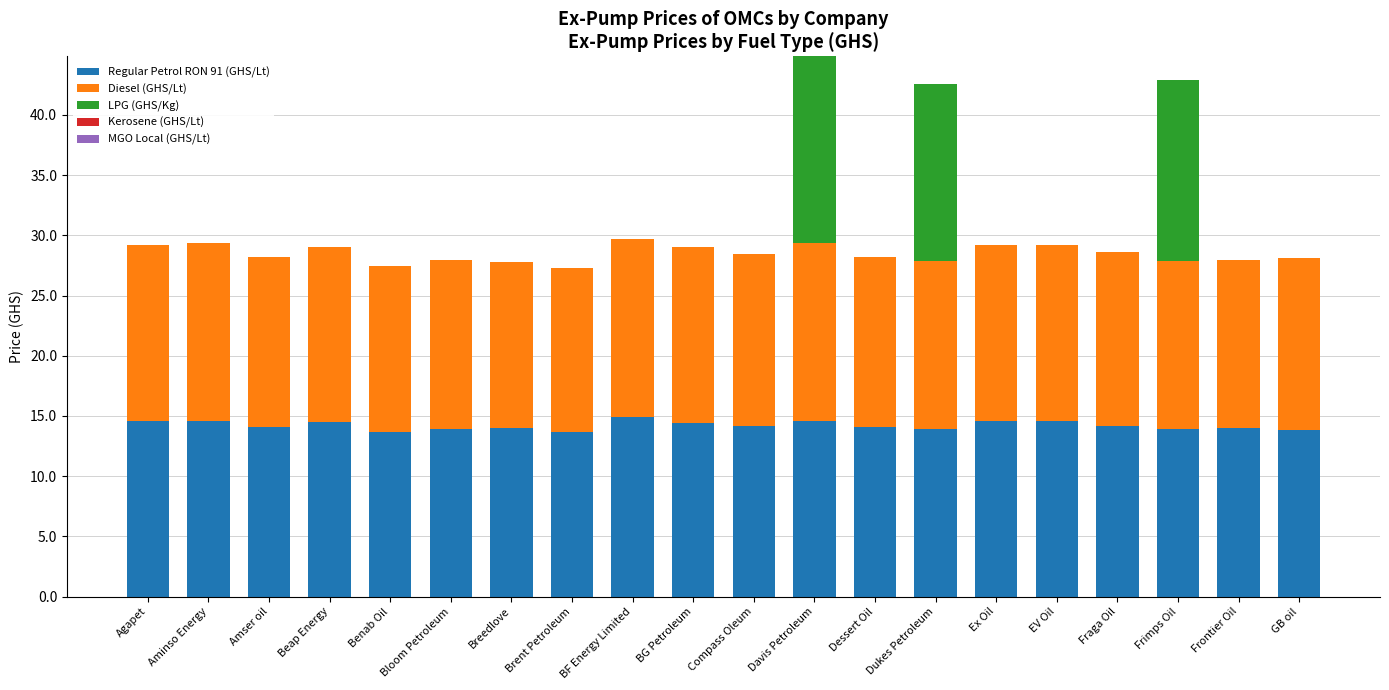

True or false: Regular Petrol RON 91 (GHS/Lt) has a value of 23.7 at EV Oil.

False